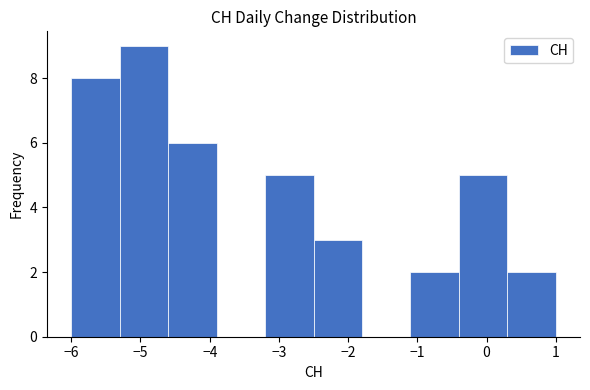

How tall is the bar that spans 0.3 to 1.0 on the x-axis? The values are not printed on the chart, so give them approximately, as read against the axis.

2